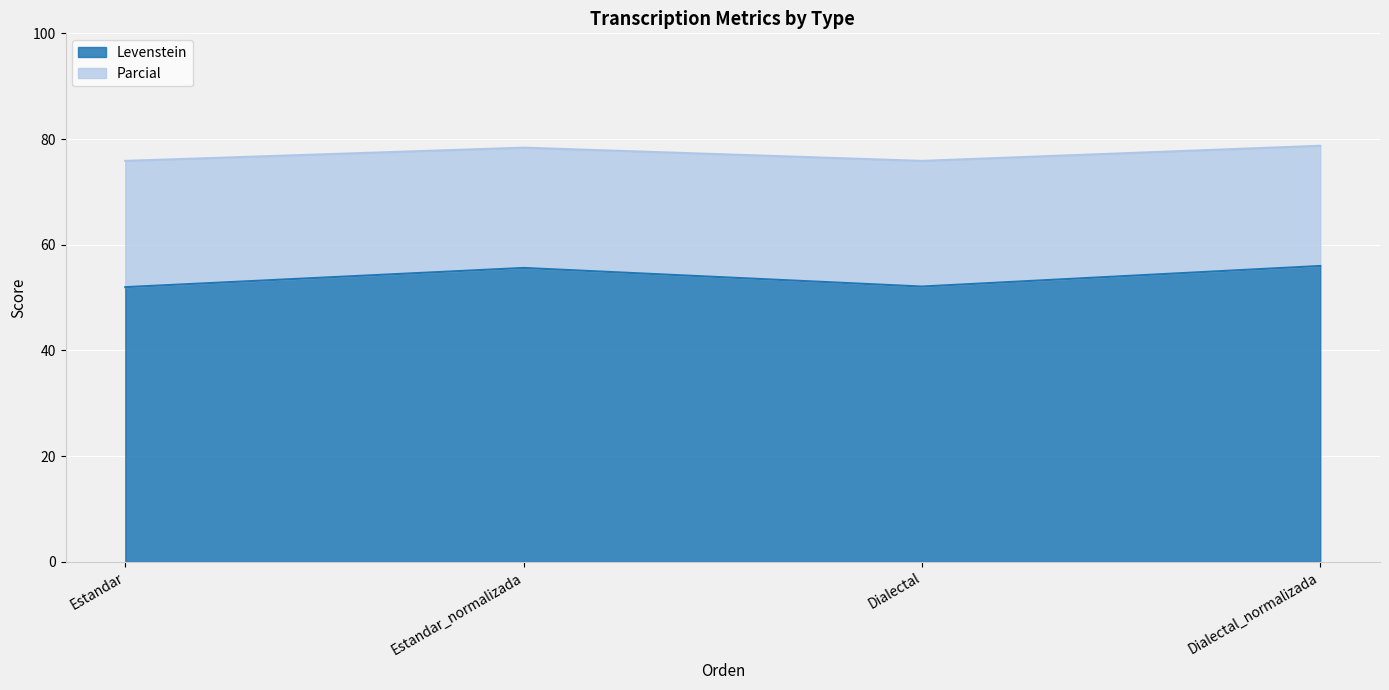

What is the sum of all Parcial values?

308.8